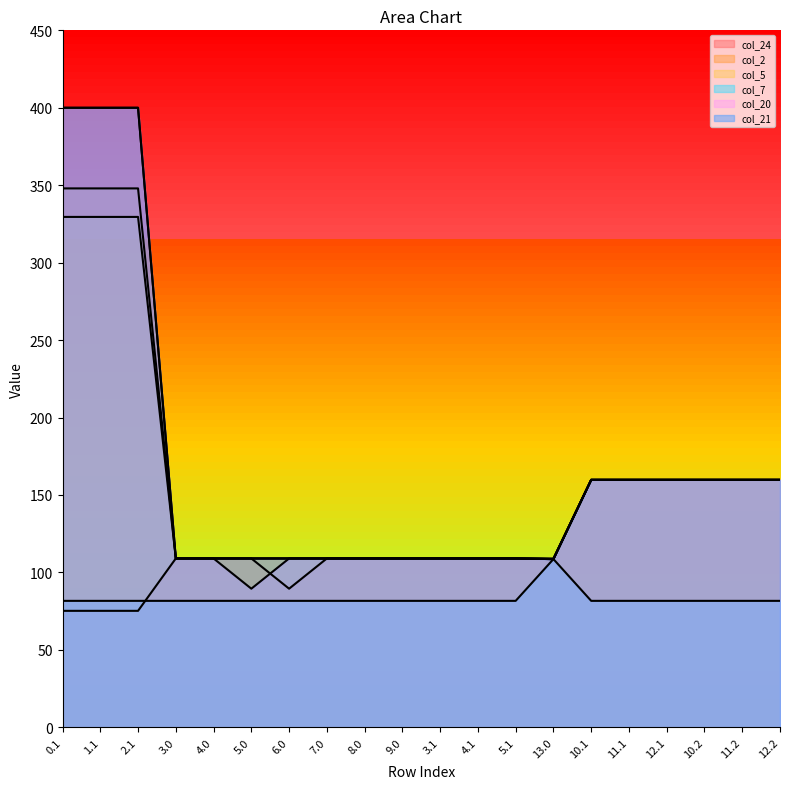

Which label corresponds to the smallest value in the chart?

0.1